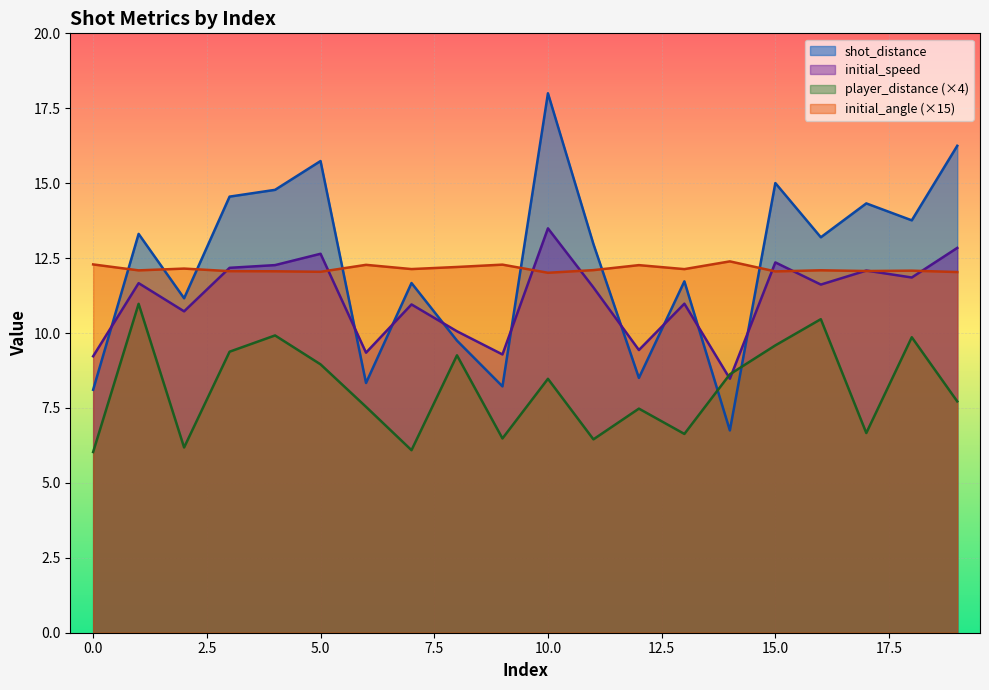

At which category does shot_distance reach its first local peak?

1